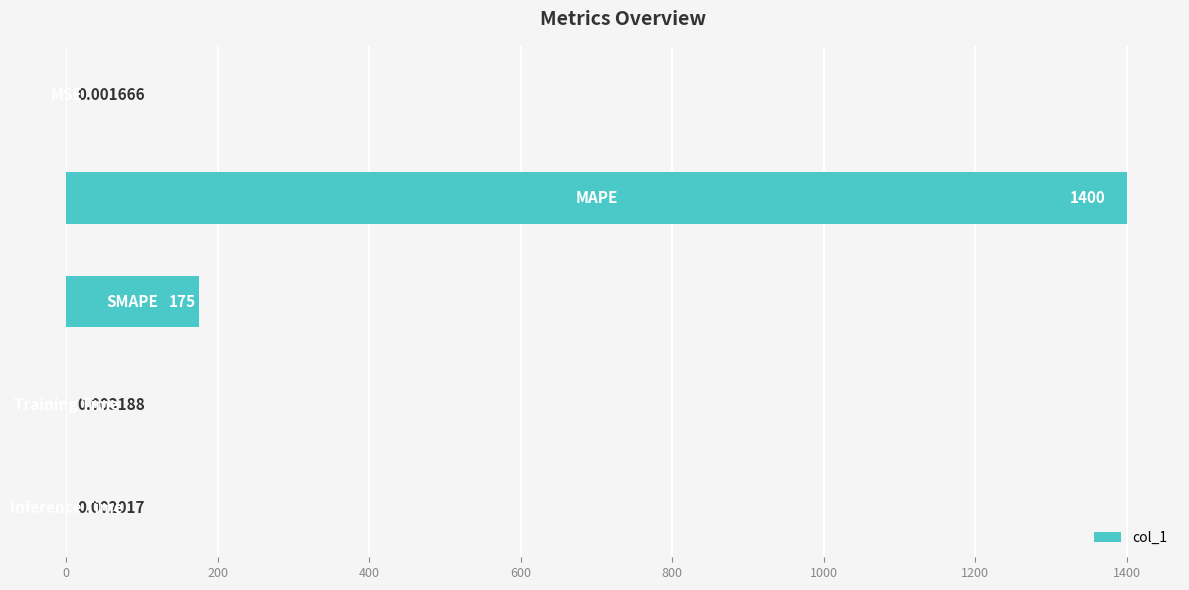

What is the sum of all values?

1575.1